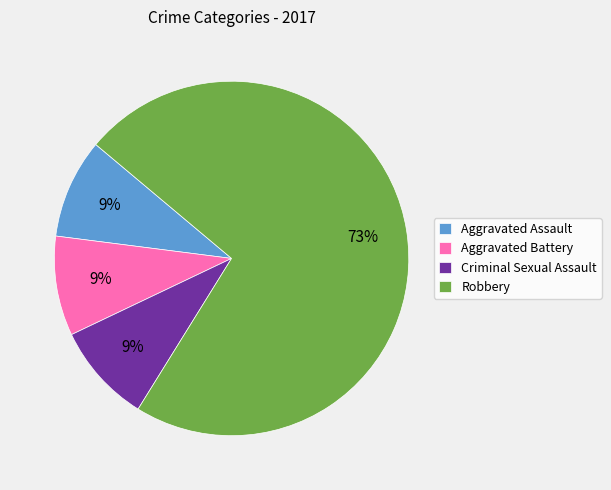

To the nearest percent, what is the difference between the Robbery and Criminal Sexual Assault slice percentages?

64%